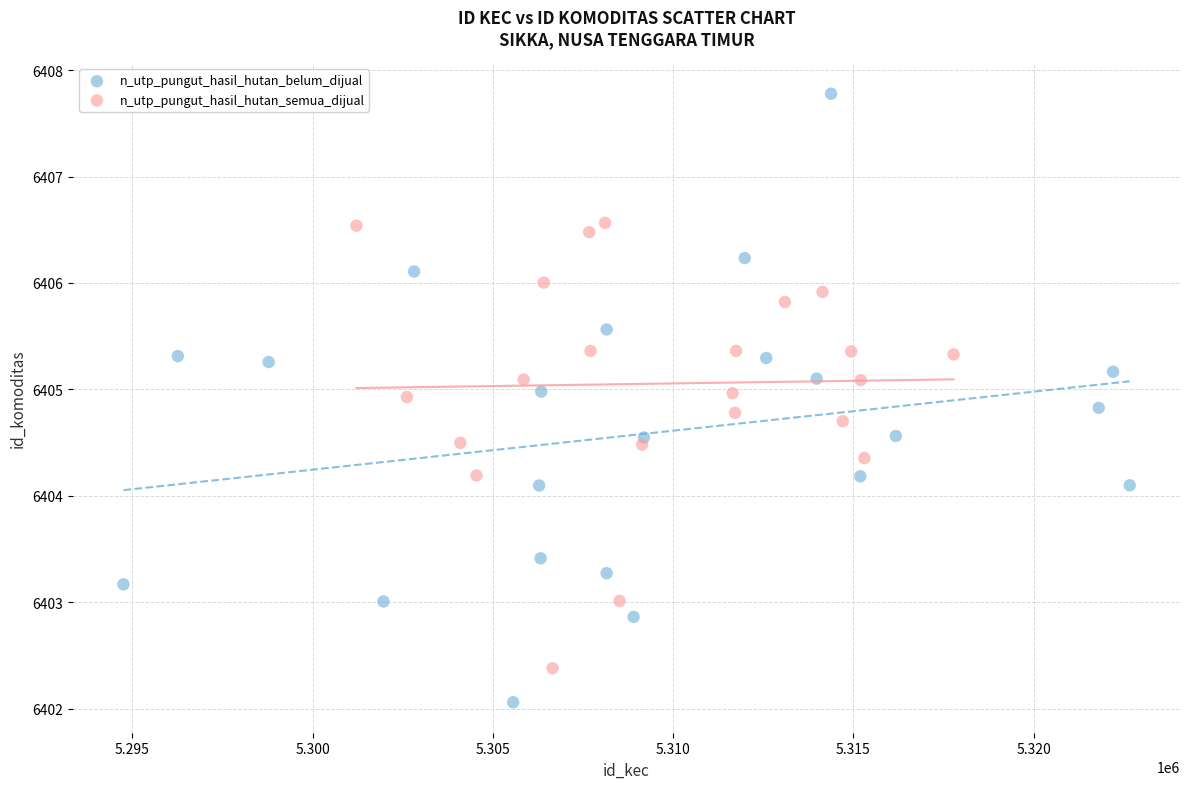

Which series contains the lowest Y value?

n_utp_pungut_hasil_hutan_belum_dijual